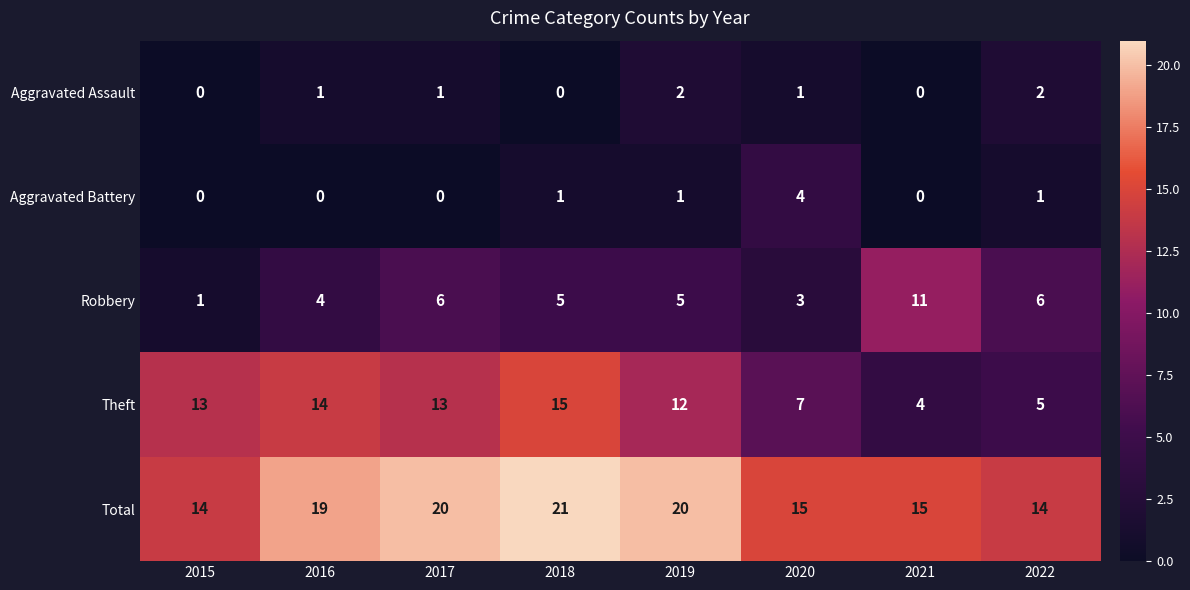

The value of Theft at 2015 is 13. True or false?

True